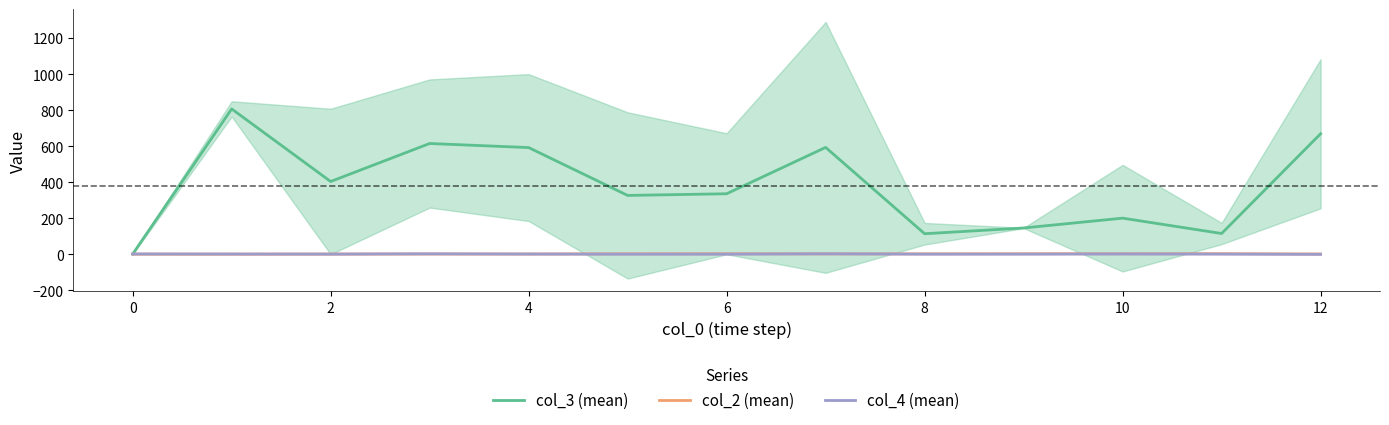

What is the difference between the maximum and second lowest values in the col_4 (mean) series?

1.7